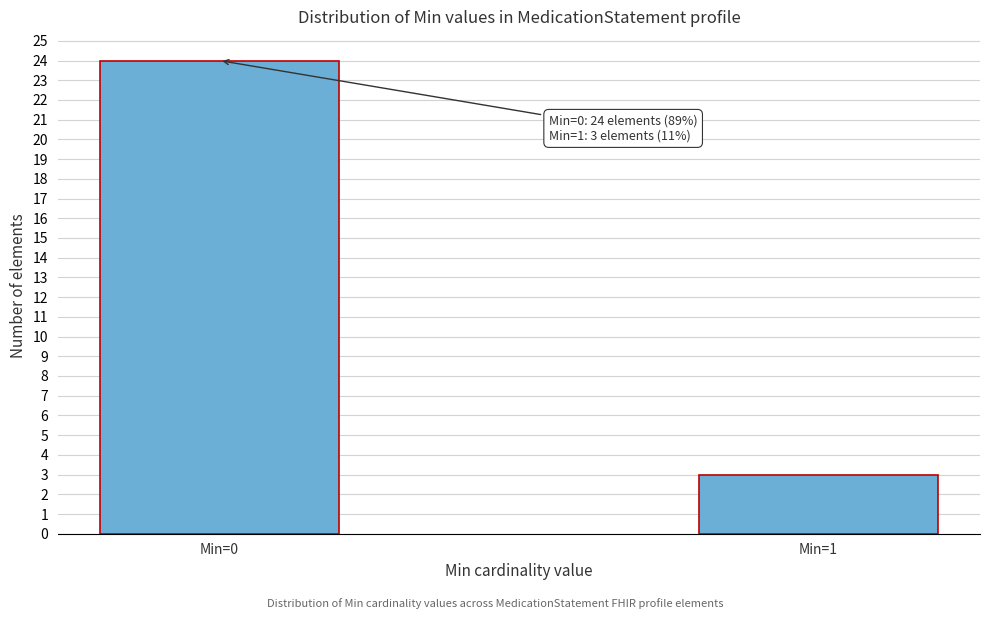

Reading left to right, extract all data points from this chart.

24	3